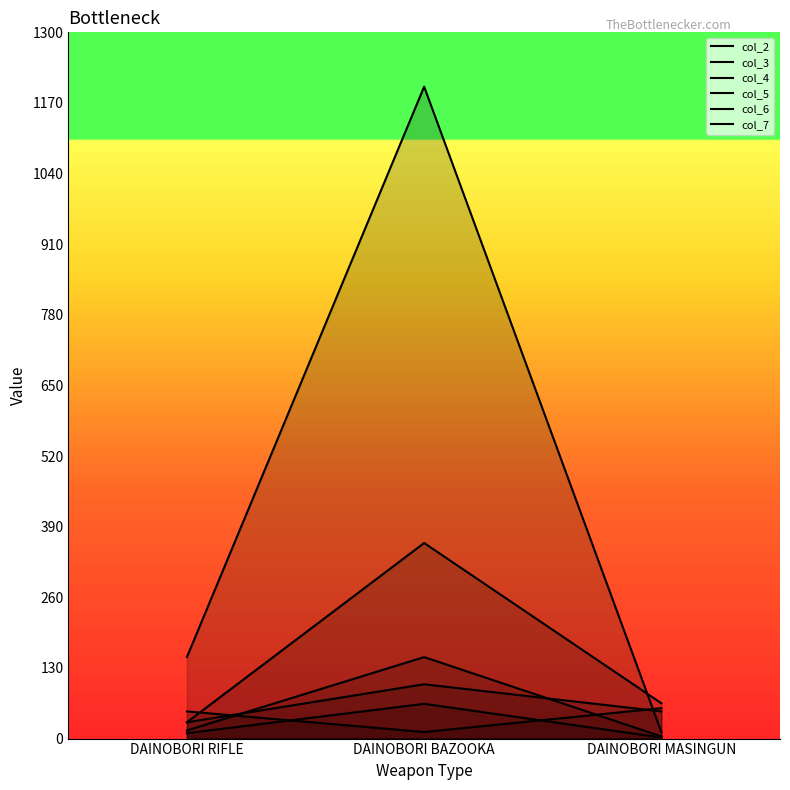

What is the minimum value shown in the chart?

2